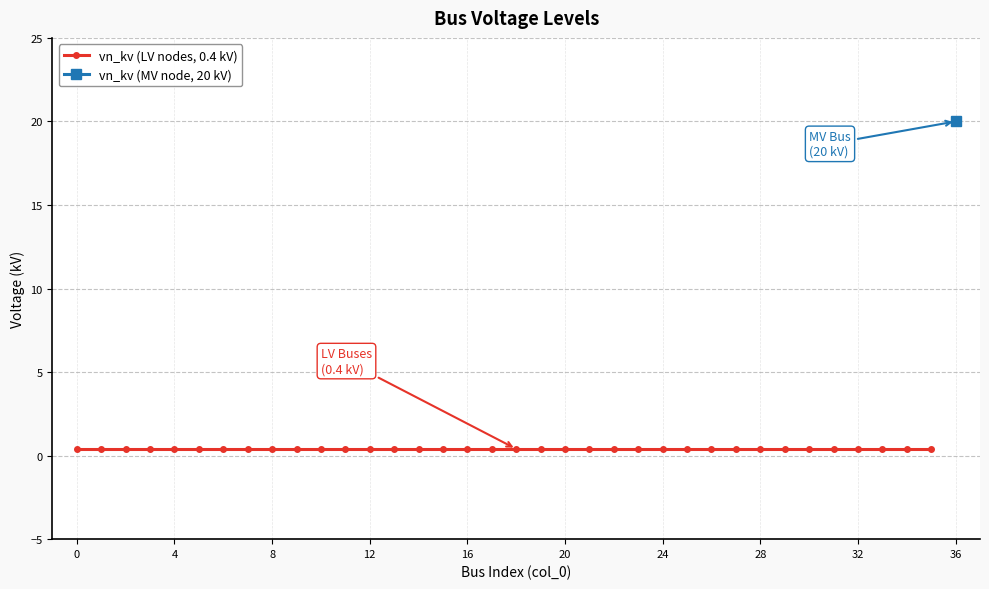

Does the chart display data point markers on the line(s)?

Yes